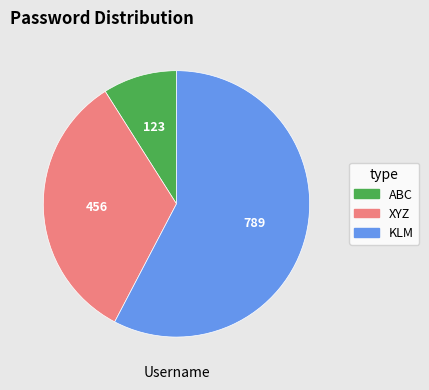

How many segments does this pie chart have?

3